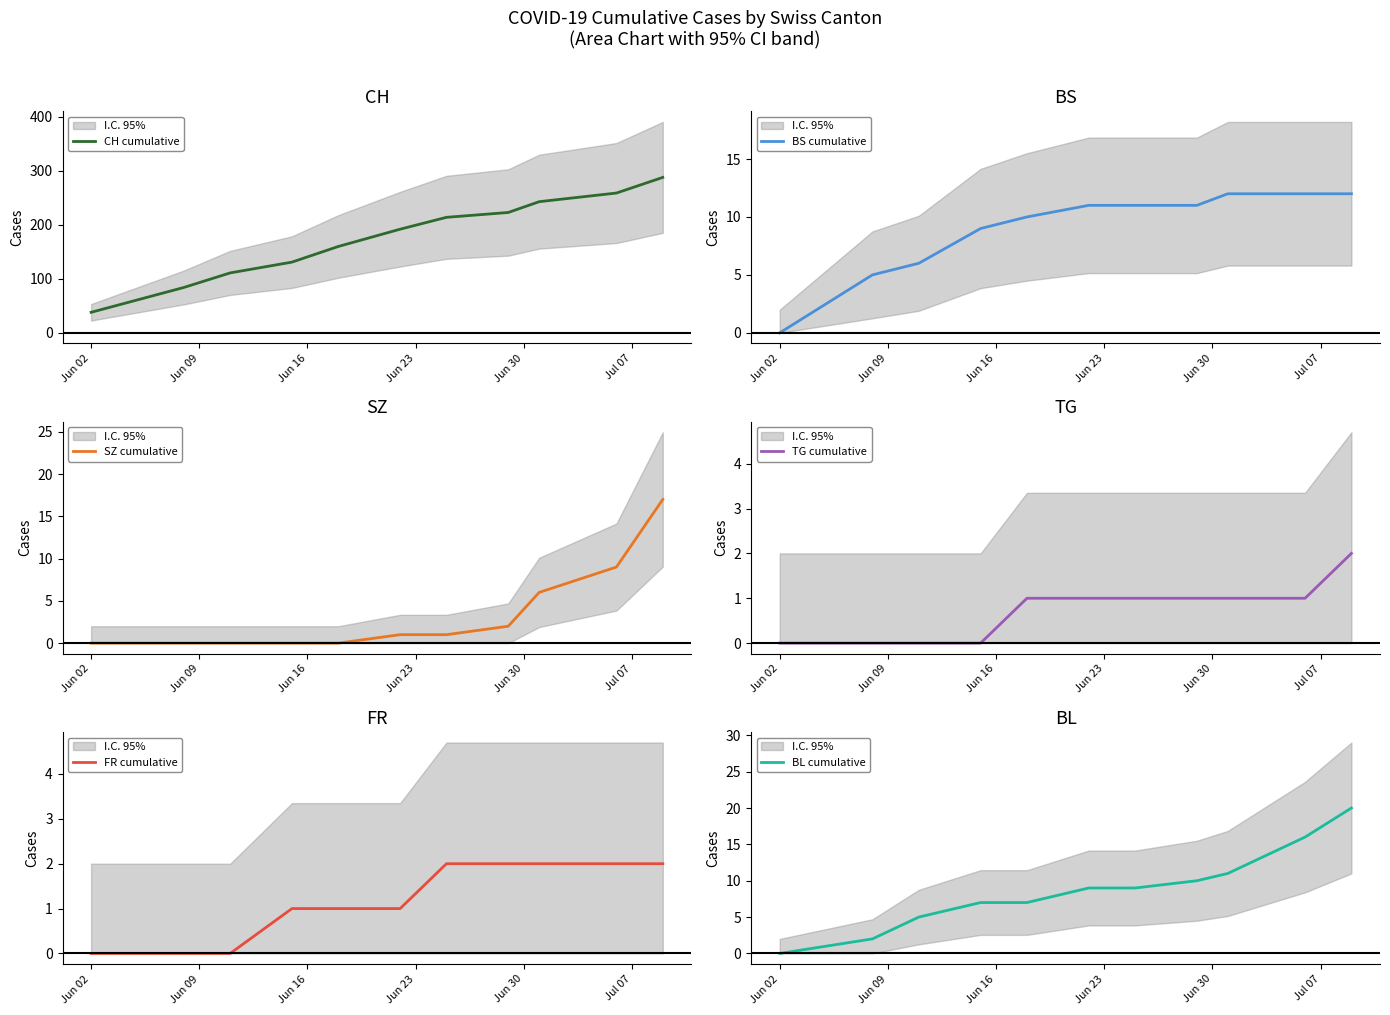

What is the minimum value for CH cumulative?

38